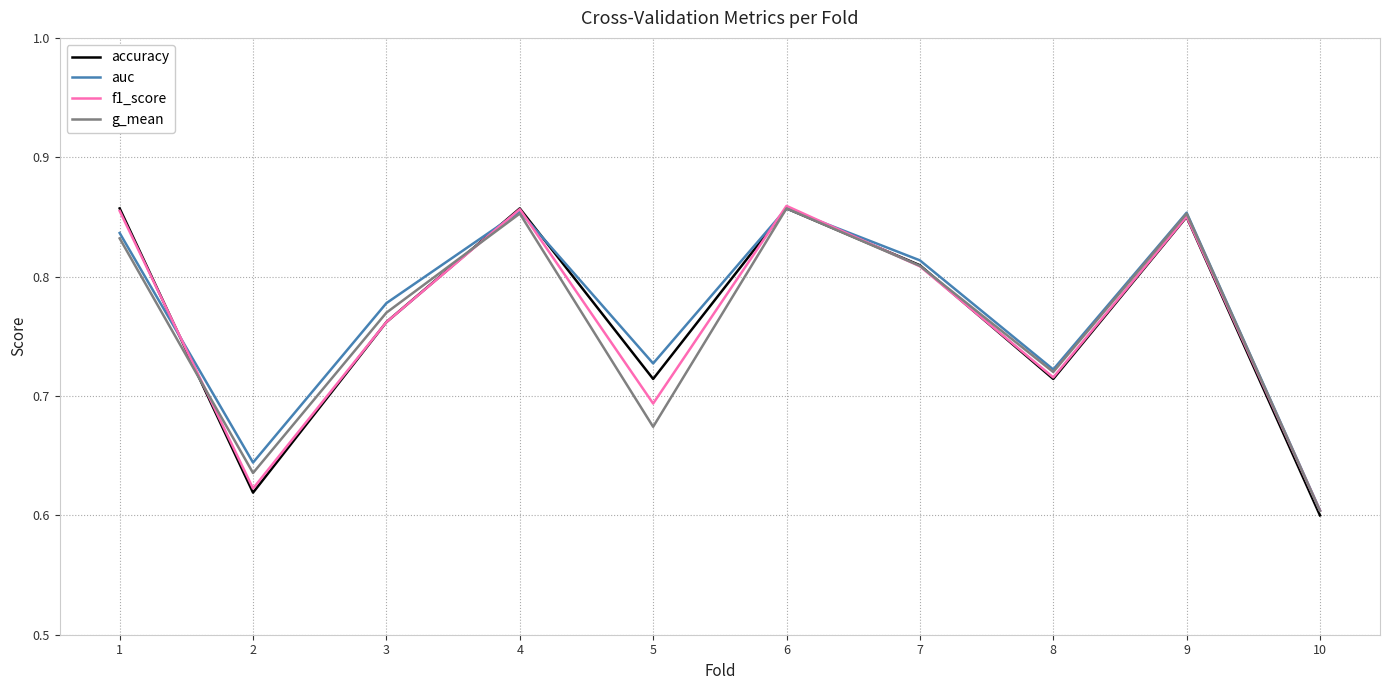

Which category has the lowest value across all series?

10